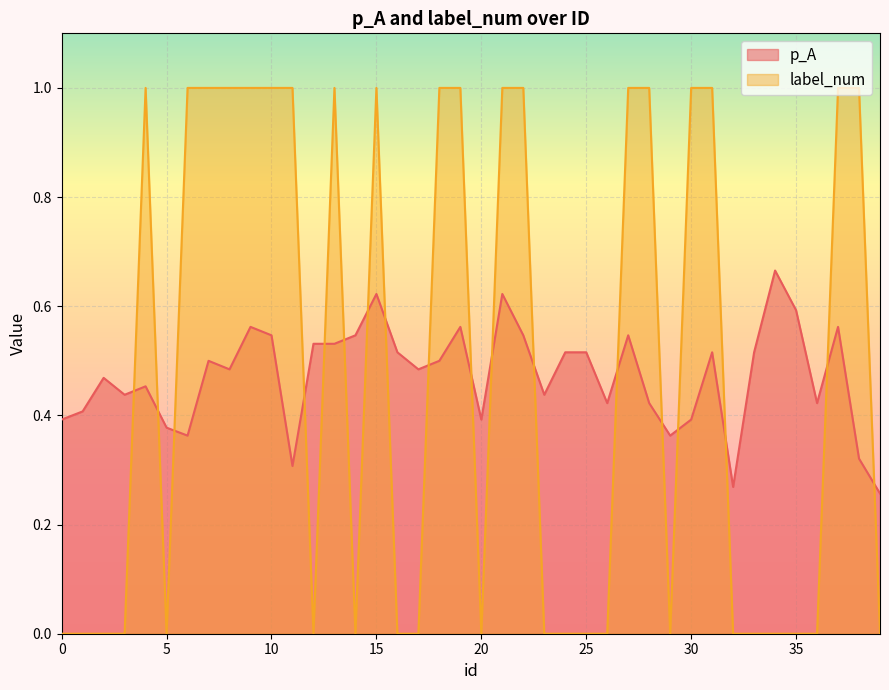

List the labels in order of label_num value, largest first.

4, 6, 7, 8, 9, 10, 11, 13, 15, 18, 19, 21, 22, 27, 28, 30, 31, 37, 38, 0, 1, 2, 3, 5, 12, 14, 16, 17, 20, 23, 24, 25, 26, 29, 32, 33, 34, 35, 36, 39